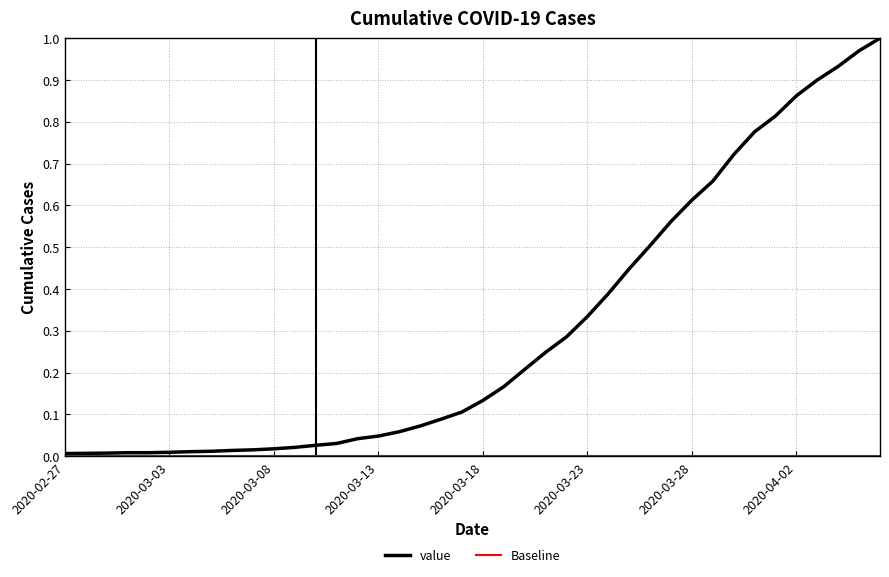

True or false: the data has more than 2 interior local peaks.

False